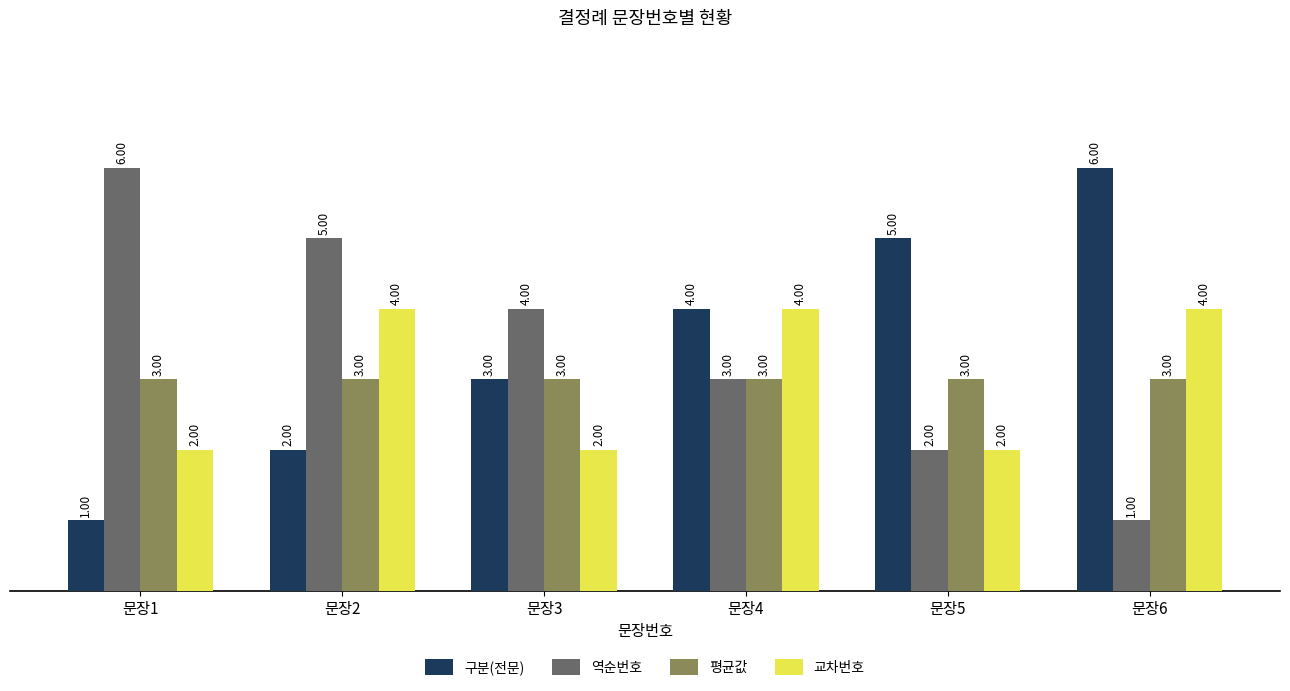

What is the value of the 교차번호 bar at the 5th from the left?

2